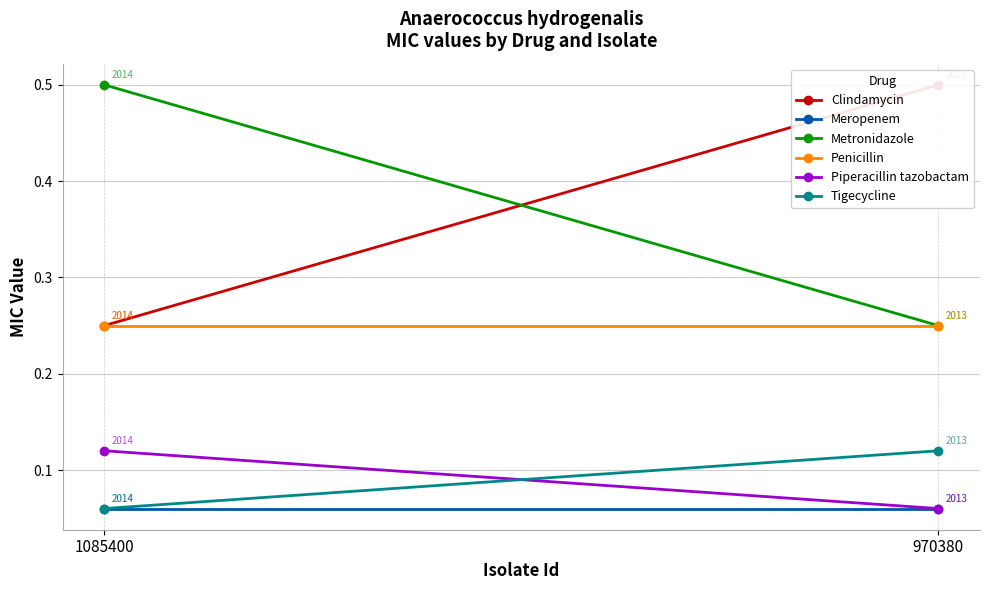

How many Piperacillin tazobactam values are between 0 and 1?

2